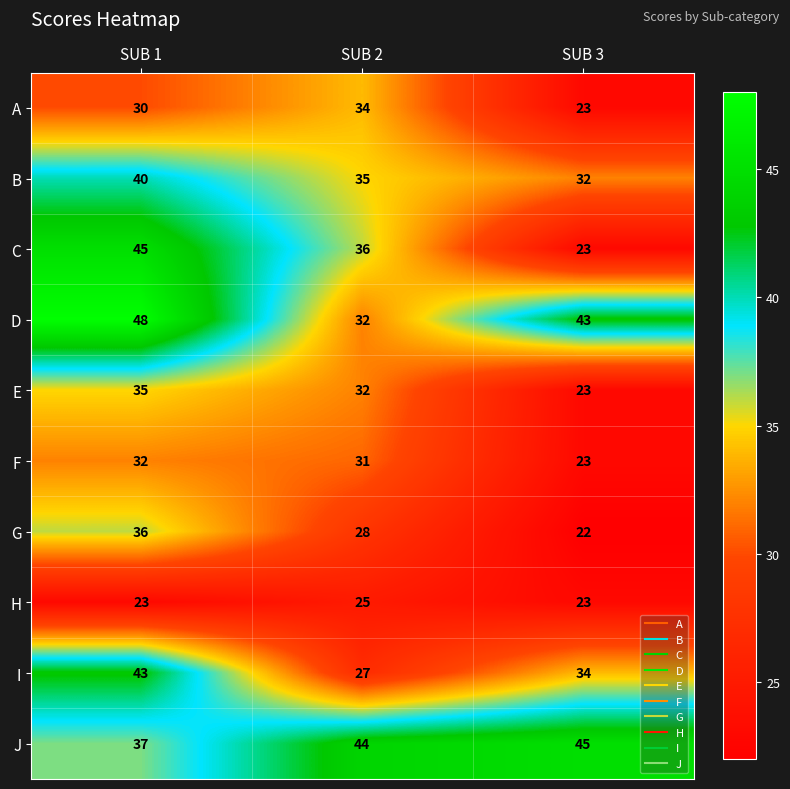

List the labels in order of E value, smallest first.

SUB 3, SUB 2, SUB 1